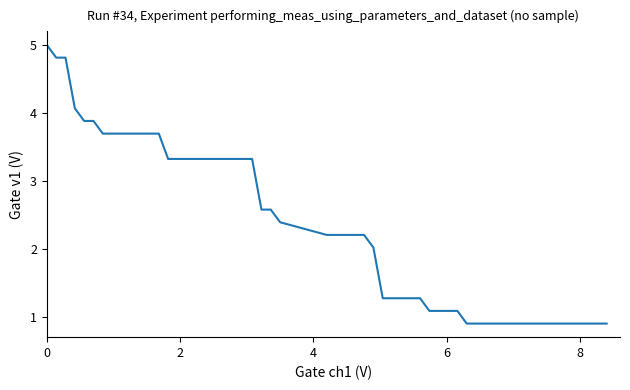

What is the sum of all values?

96.8